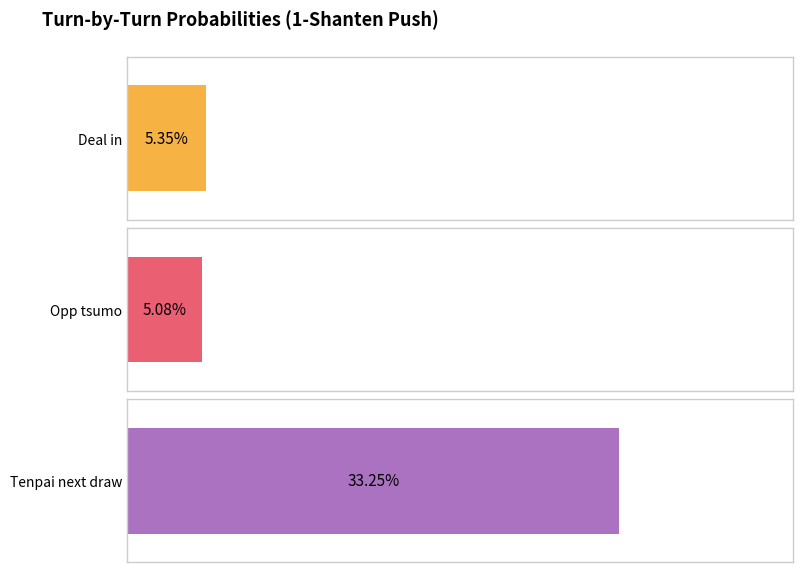

Does the chart contain any negative values?

No